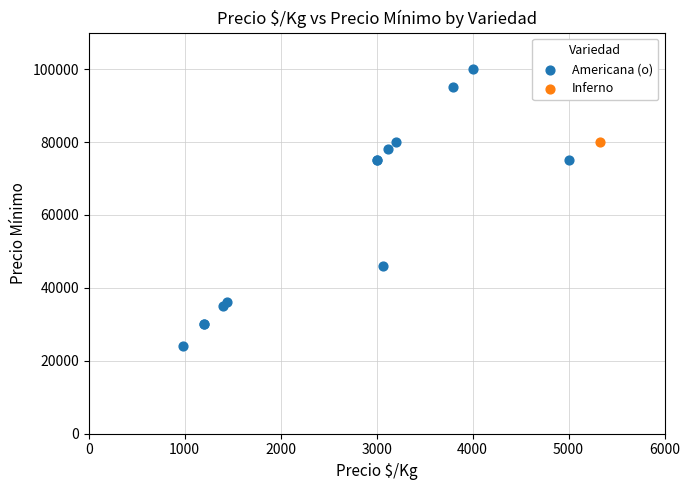

What are all the series names shown in the legend?

Americana (o), Inferno